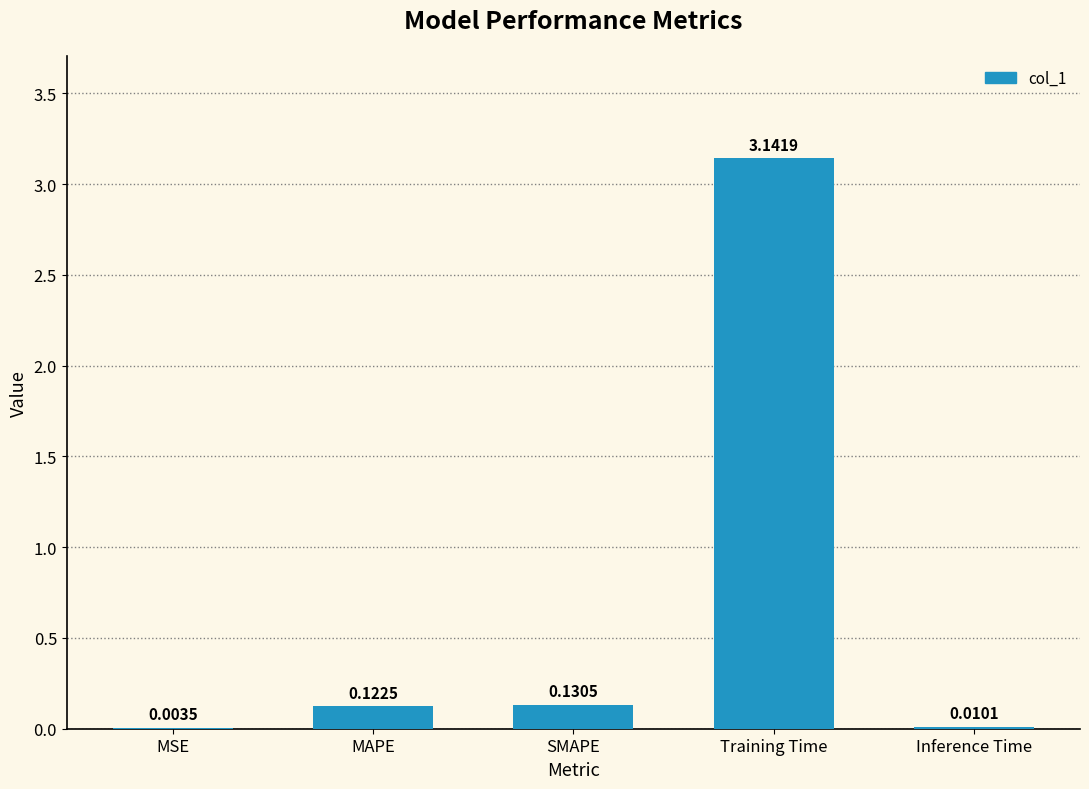

What is the sum of all values?

3.4